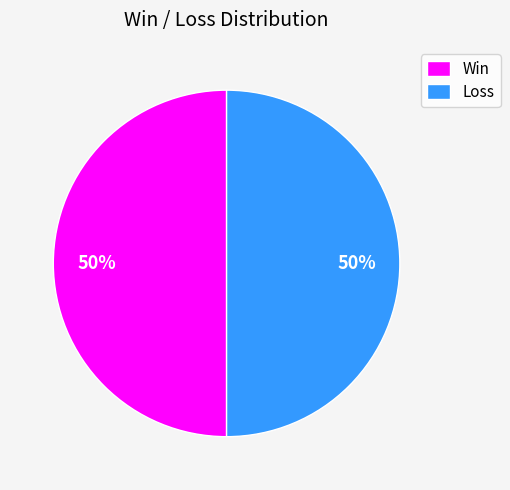

Is the sum of Loss and Win greater than half?

Yes